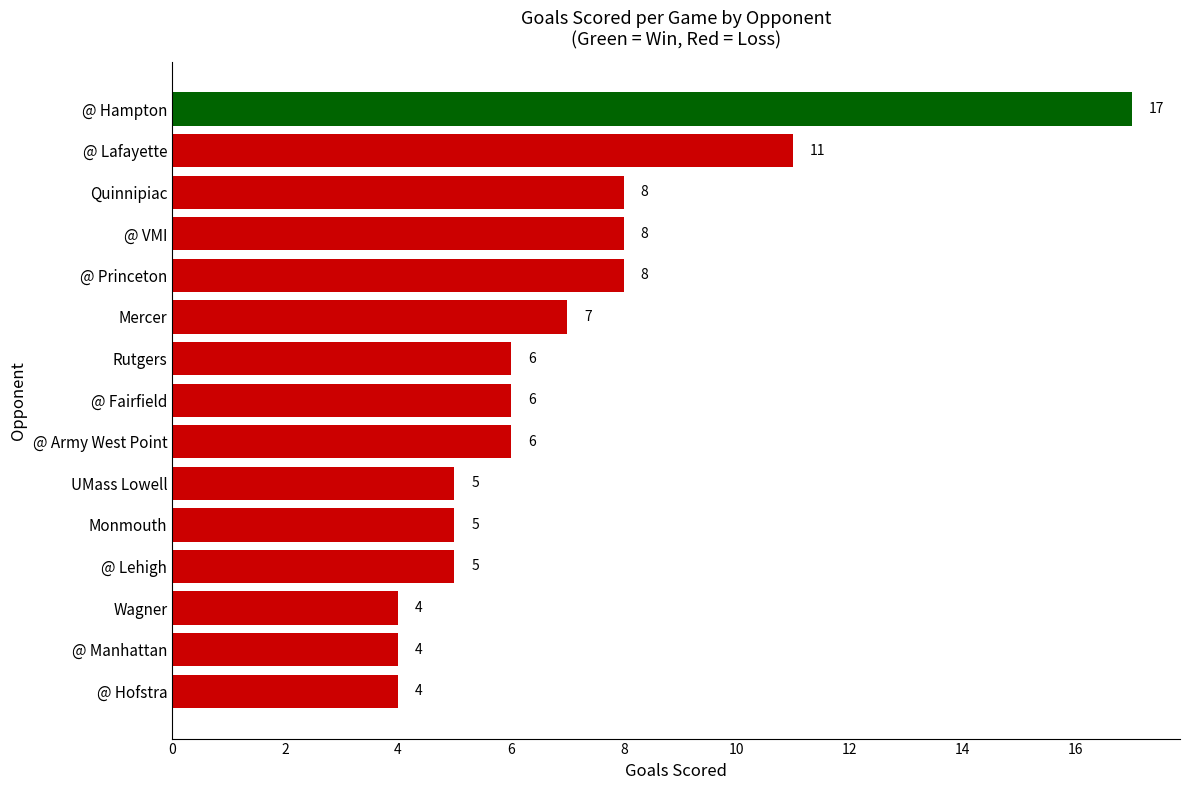

Is it true that the value at Monmouth is 5?

True